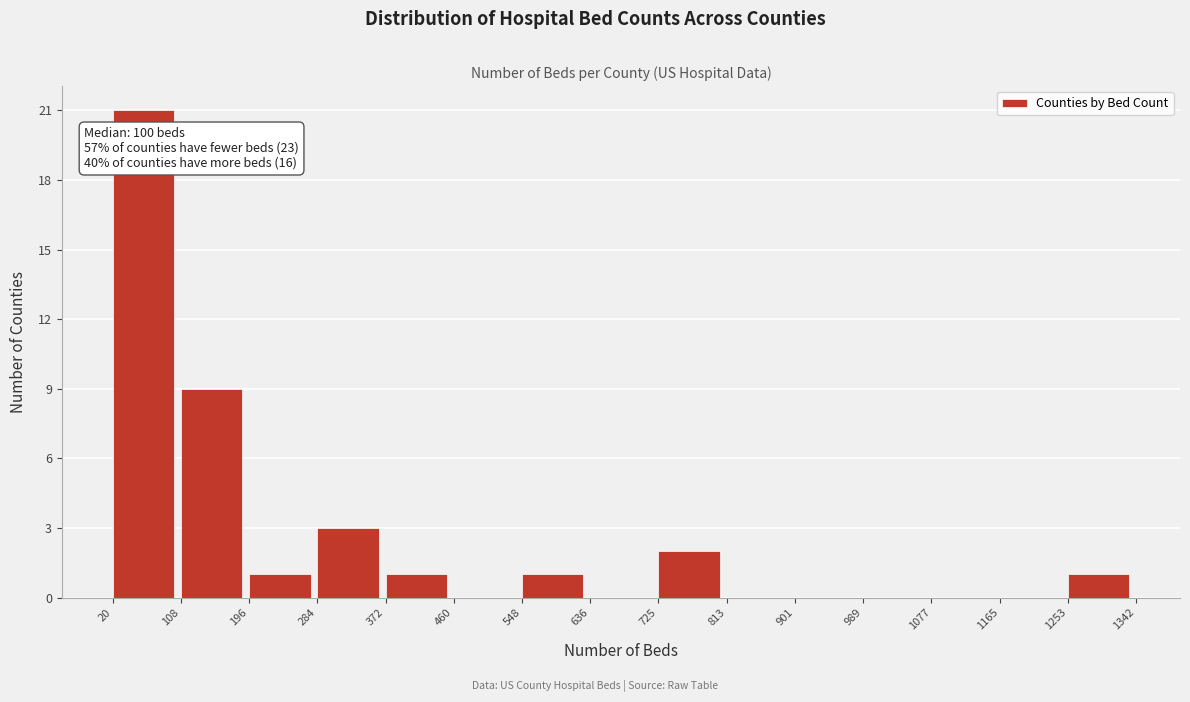

Which range on the x-axis has the tallest bar?

20 to 108